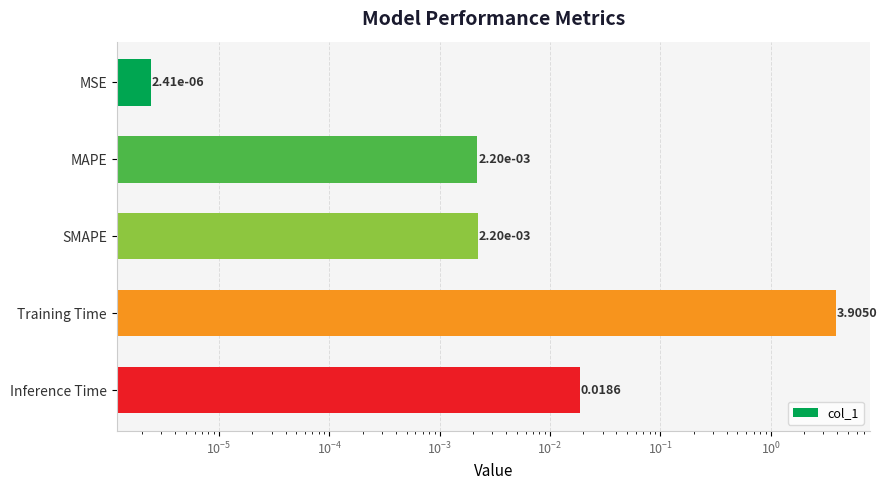

Reading left to right, list all the values displayed in this chart.

0.0	0.0	0.0	3.9	0.0